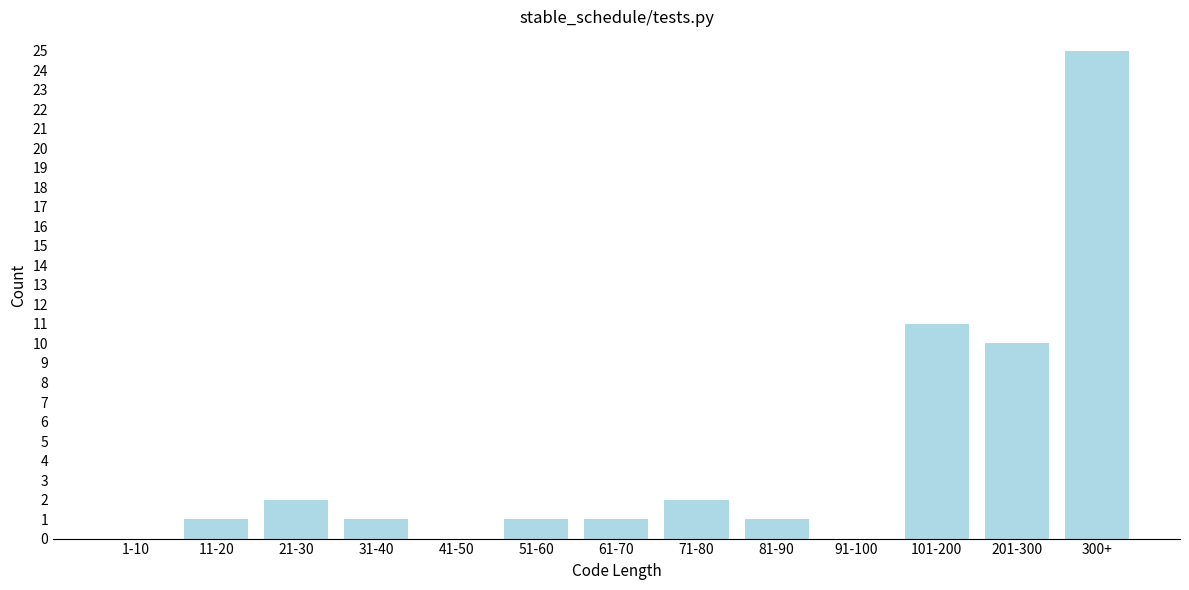

Reading left to right, what are all the values shown in this chart?

1-10=0	11-20=1	21-30=2	31-40=1	41-50=0	51-60=1	61-70=1	71-80=2	81-90=1	91-100=0	101-200=11	201-300=10	300+=25